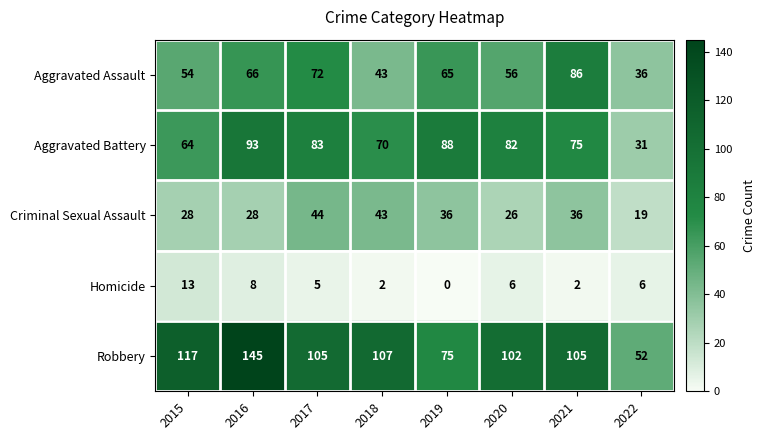

At how many categories does at least one series exceed 89?

6